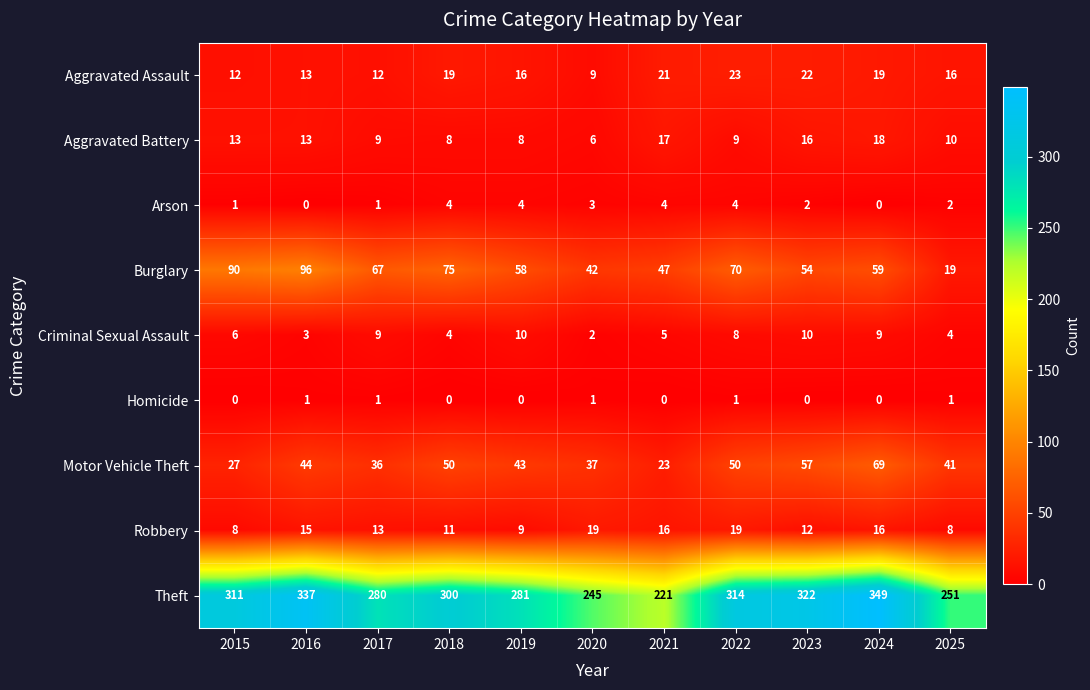

Rank the series by their maximum value, from lowest to highest.

Homicide, Arson, Criminal Sexual Assault, Aggravated Battery, Robbery, Aggravated Assault, Motor Vehicle Theft, Burglary, Theft